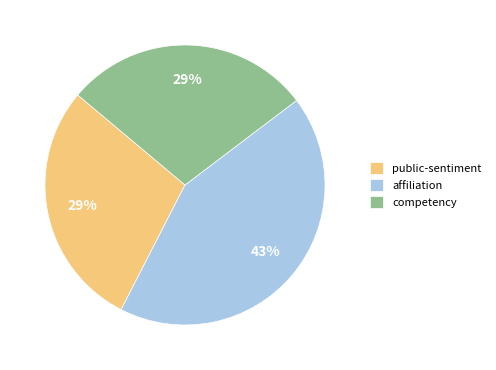

To the nearest percent, what is the difference between the largest and smallest slice percentages?

14%